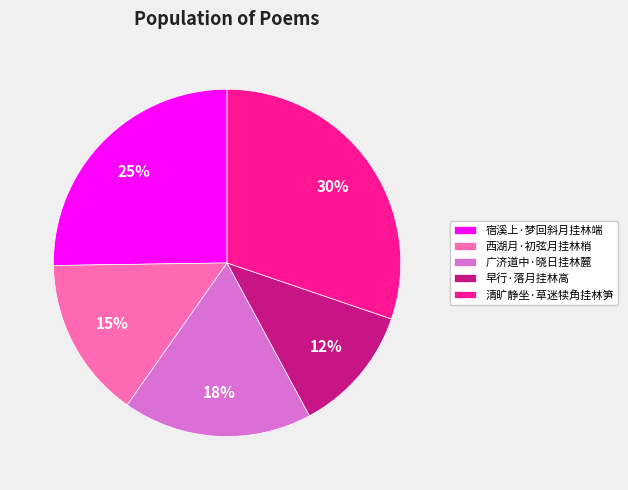

Rank the categories by value from highest to lowest.

清旷静坐·草迷犊角挂林笋, 宿溪上·梦回斜月挂林端, 广济道中·晓日挂林麓, 西湖月·初弦月挂林梢, 早行·落月挂林高